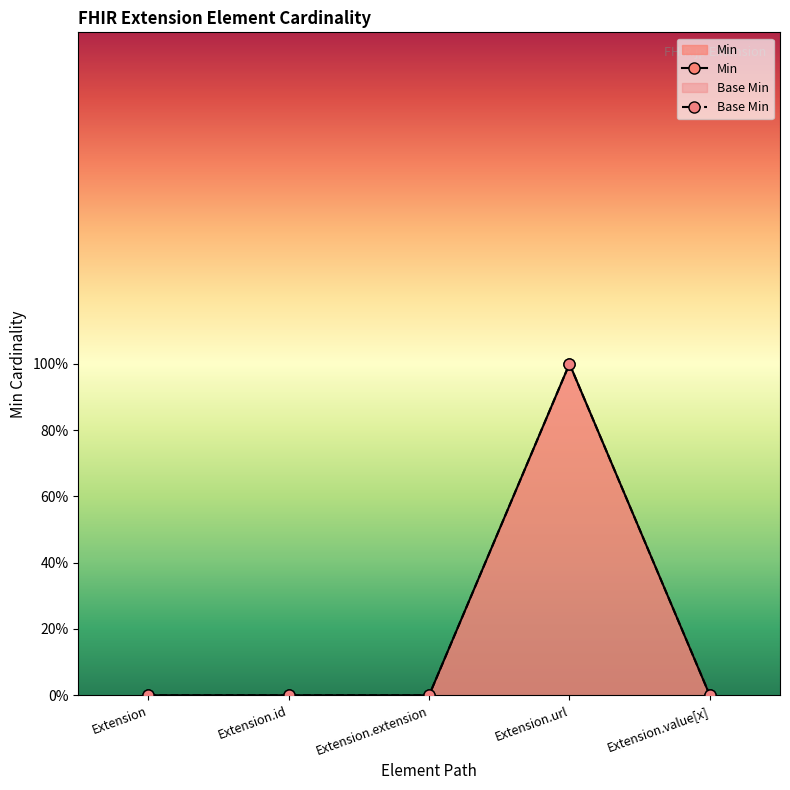

At which label is Base Min closest to 0?

Extension